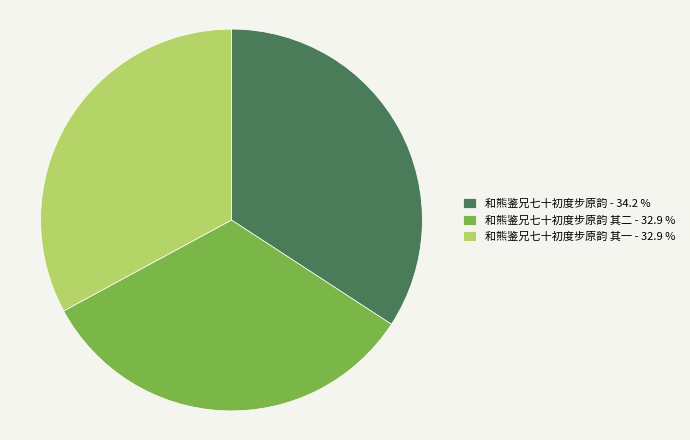

Is there any slice that represents more than half of the pie?

No